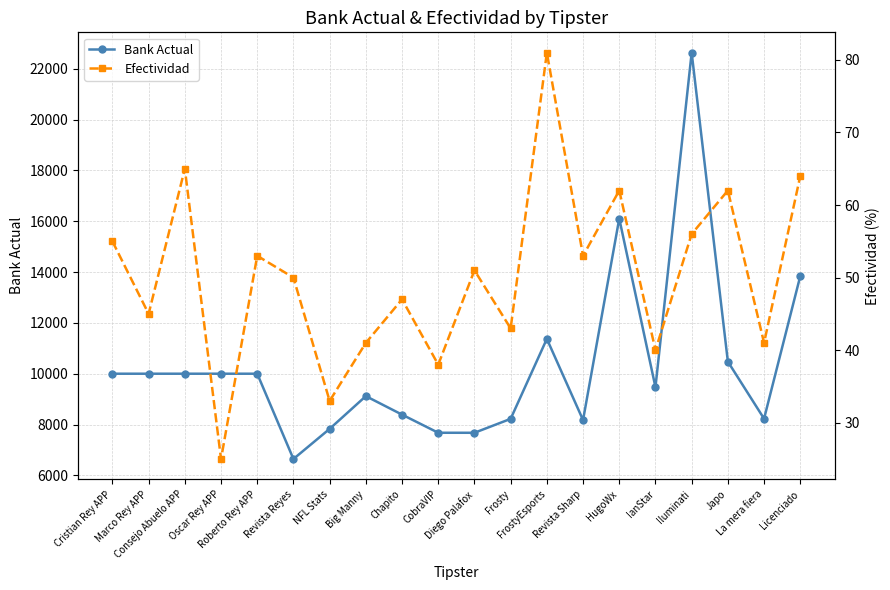

How many series are shown in this chart?

2